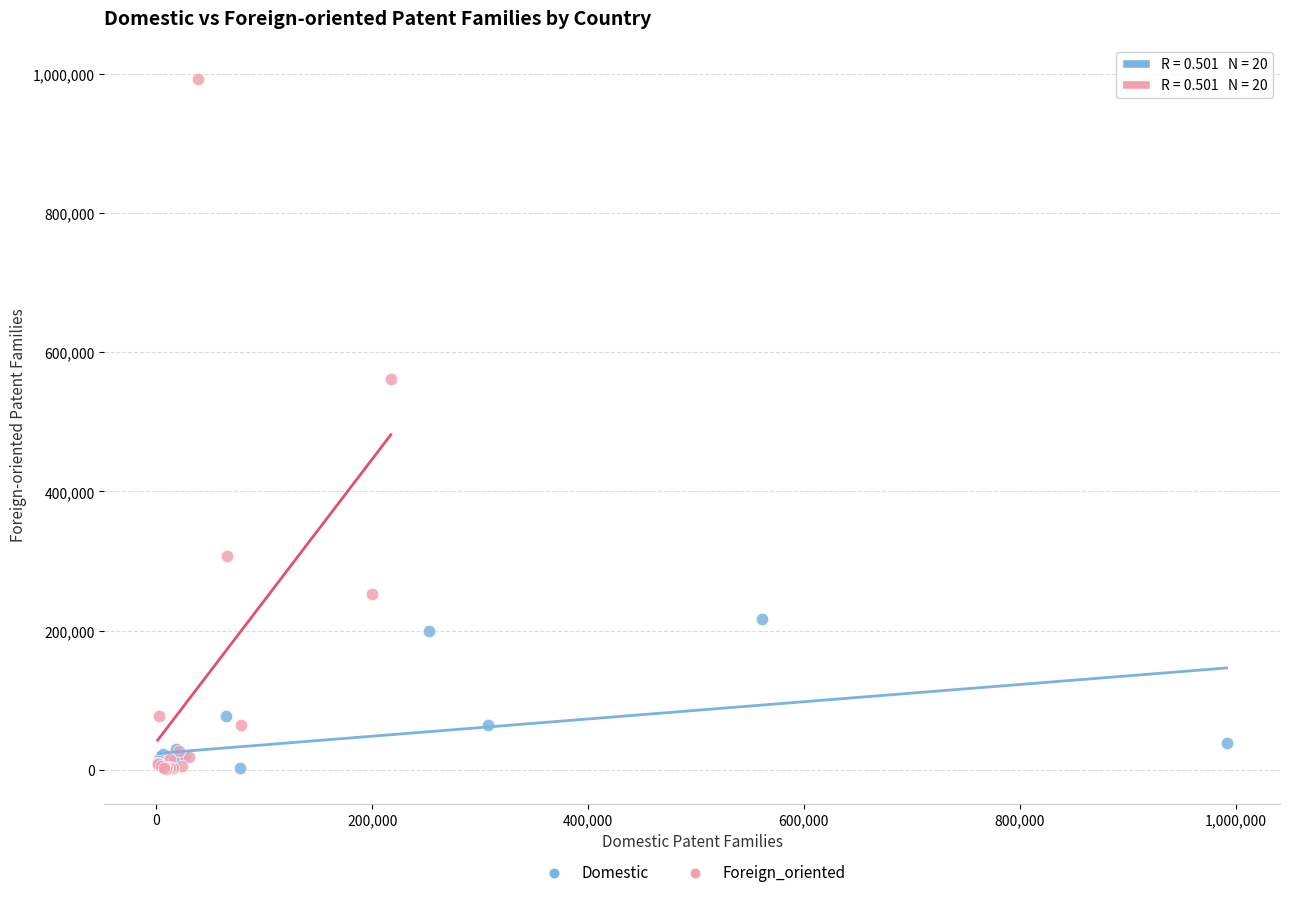

What are all the series names shown in the legend?

Domestic, Foreign_oriented